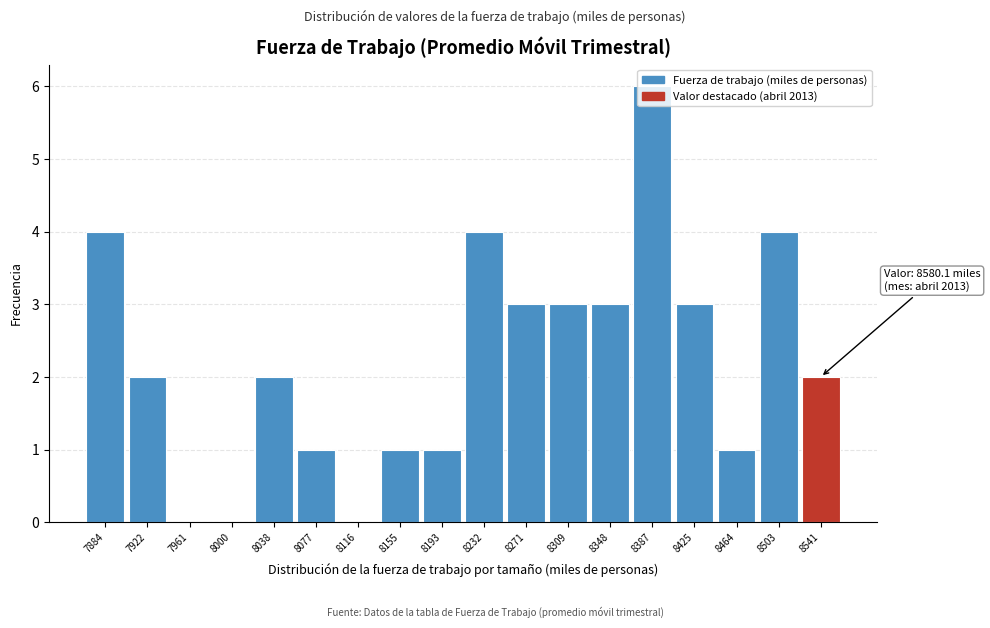

Between 8193 and 8387, which is larger?

8387